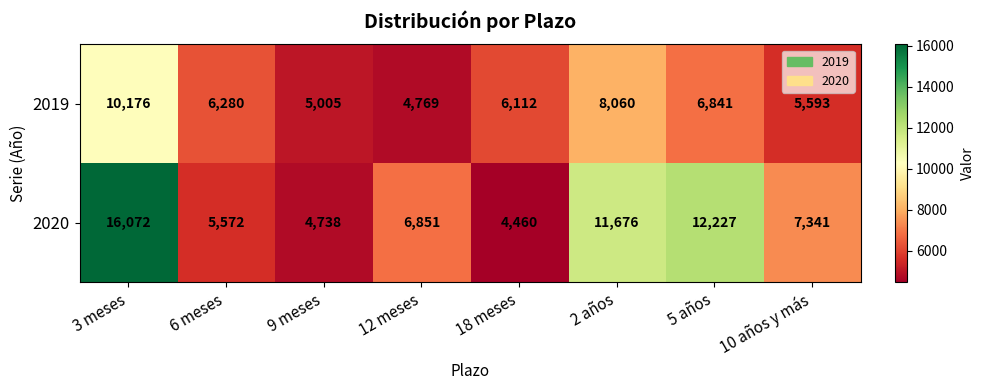

What is the spread (max minus min) of values at 2 años?

3616